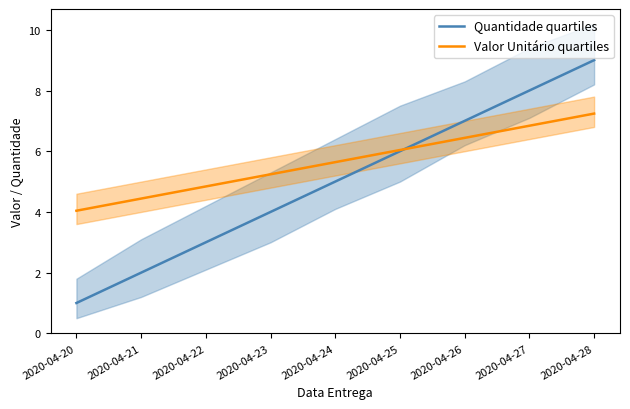

What is the difference between the highest and lowest values at 2020-04-22?

1.8